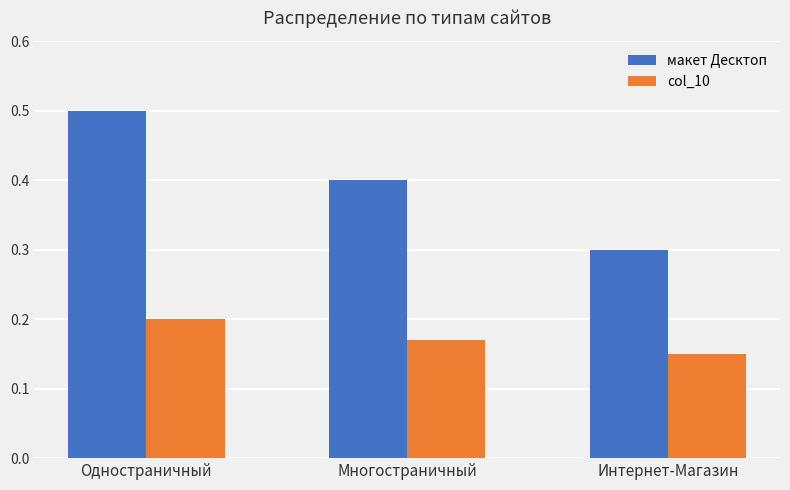

List the series in order of their overall mean, highest first.

макет Десктоп, col_10